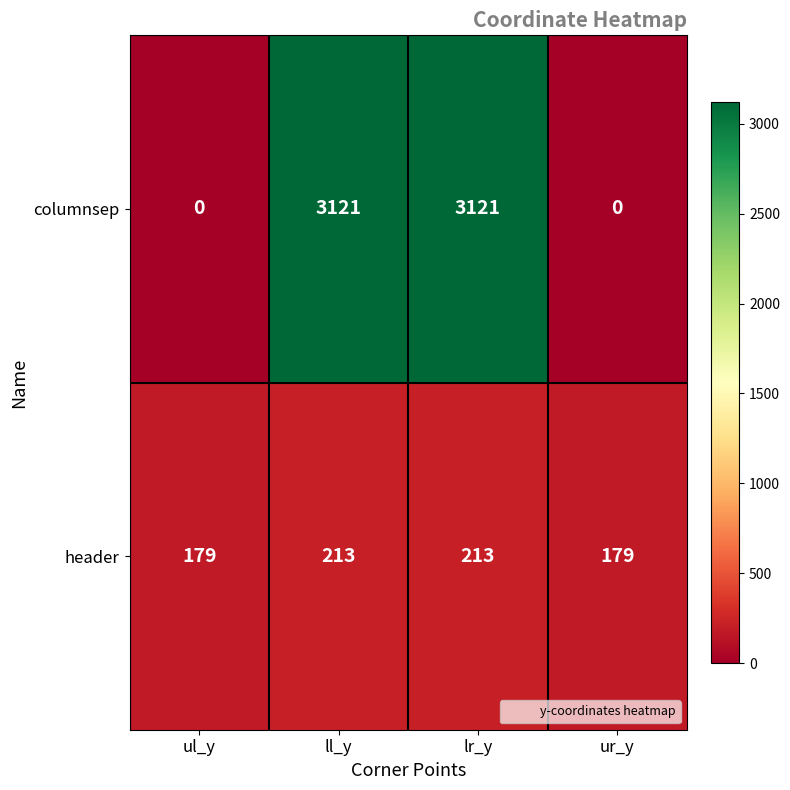

Count the columnsep values in the range 0 to 3121.

4